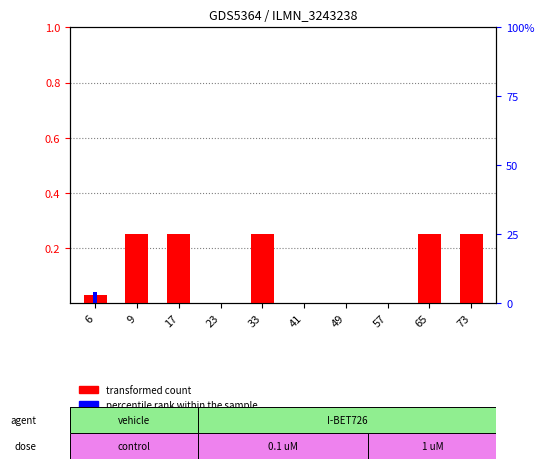

How many values in the transformed count series exceed 0?

6